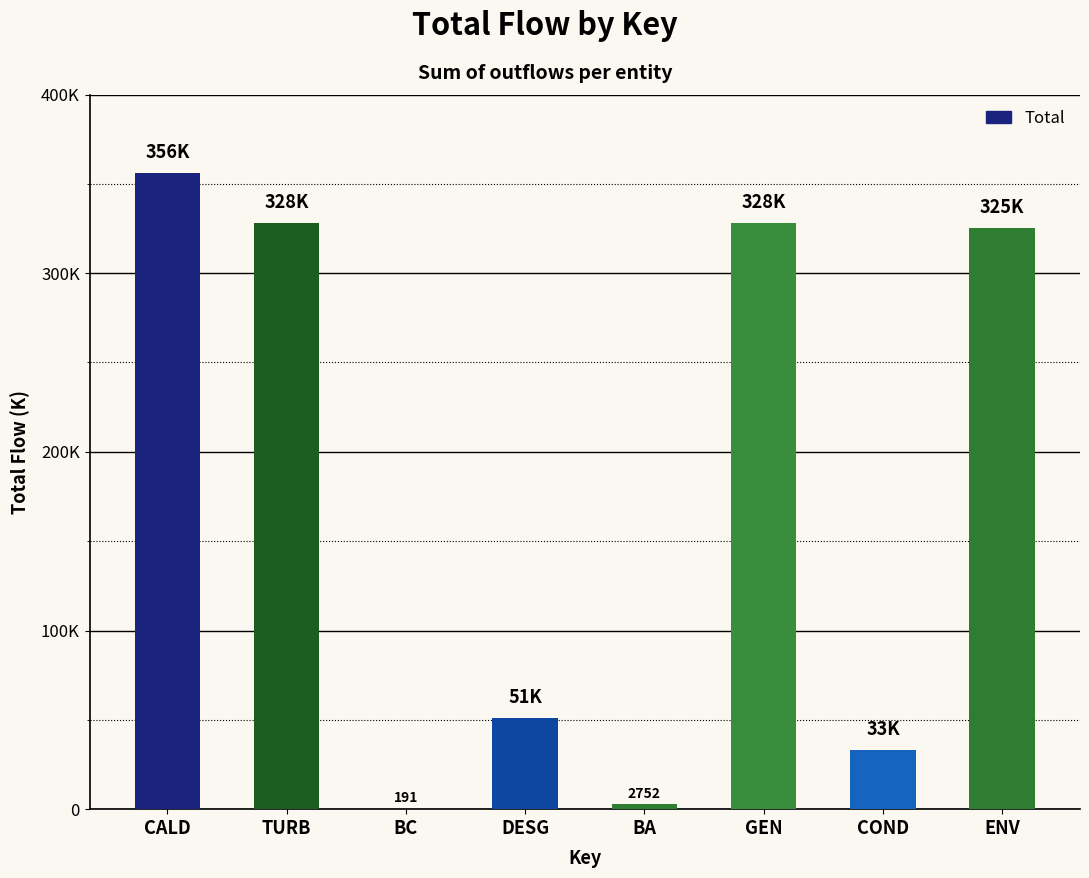

List the labels in order of value, largest first.

CALD, TURB, GEN, ENV, DESG, COND, BA, BC